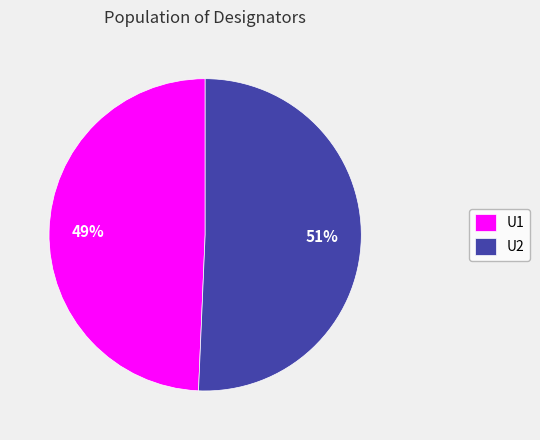

What is the smallest slice in the pie chart?

U1